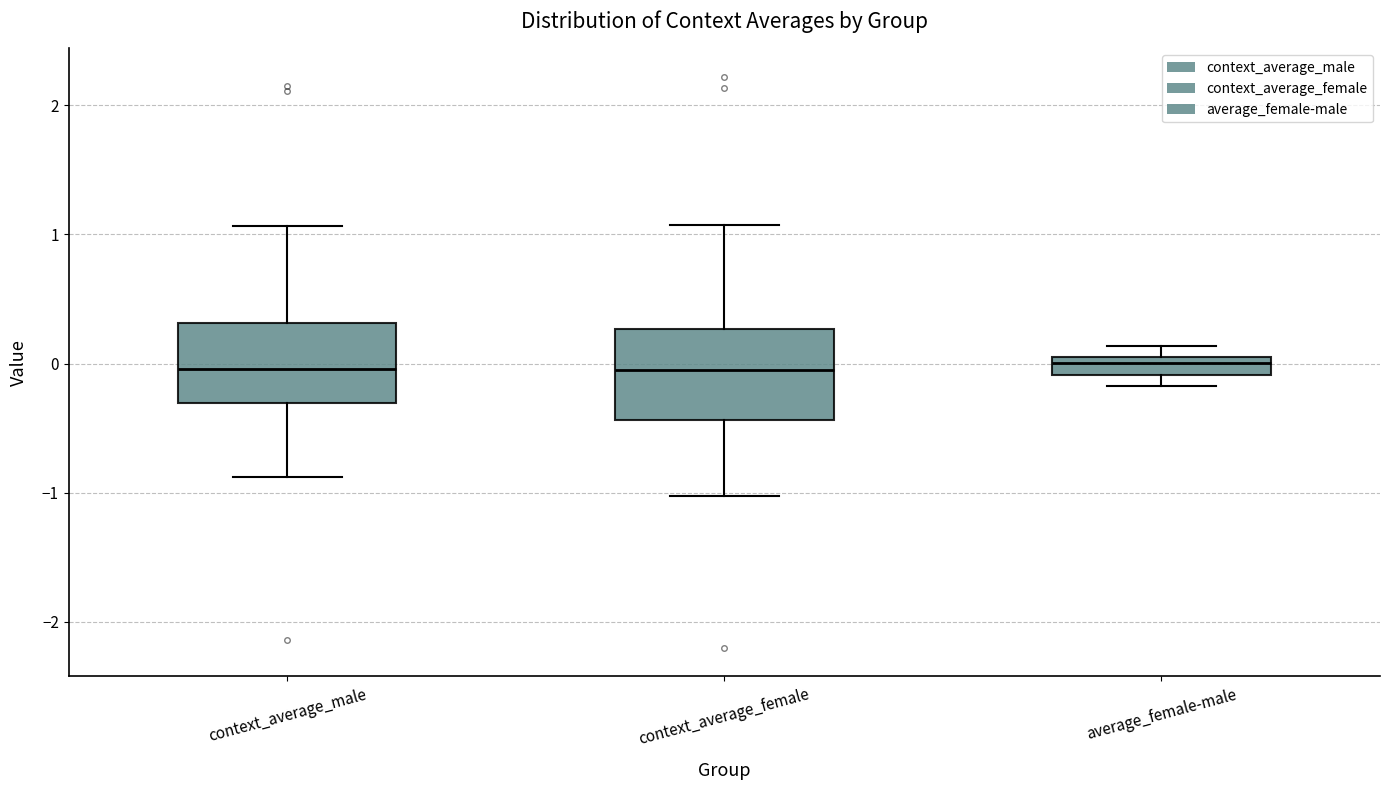

Where does the upper whisker of the box for context_average_male end on the y-axis? The values are not printed on the chart, so give them approximately, as read against the axis.

1.1